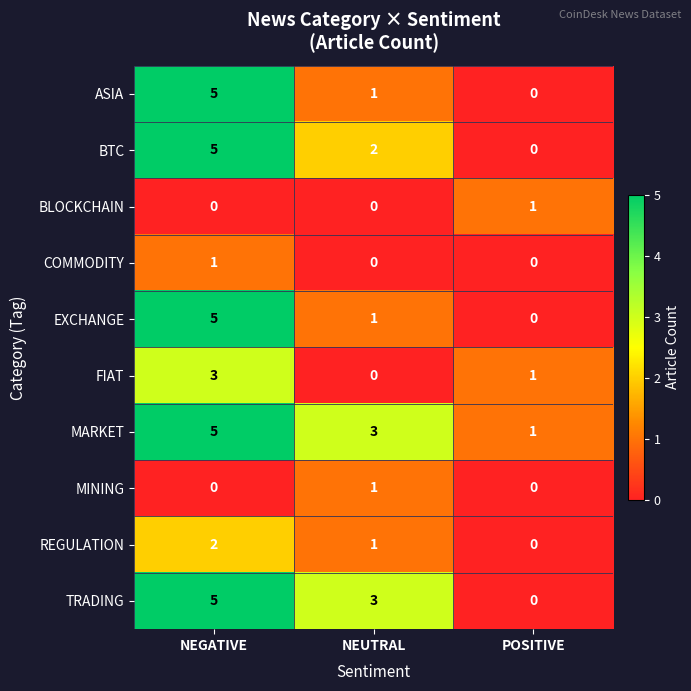

Which series changed the most between NEUTRAL and POSITIVE?

TRADING